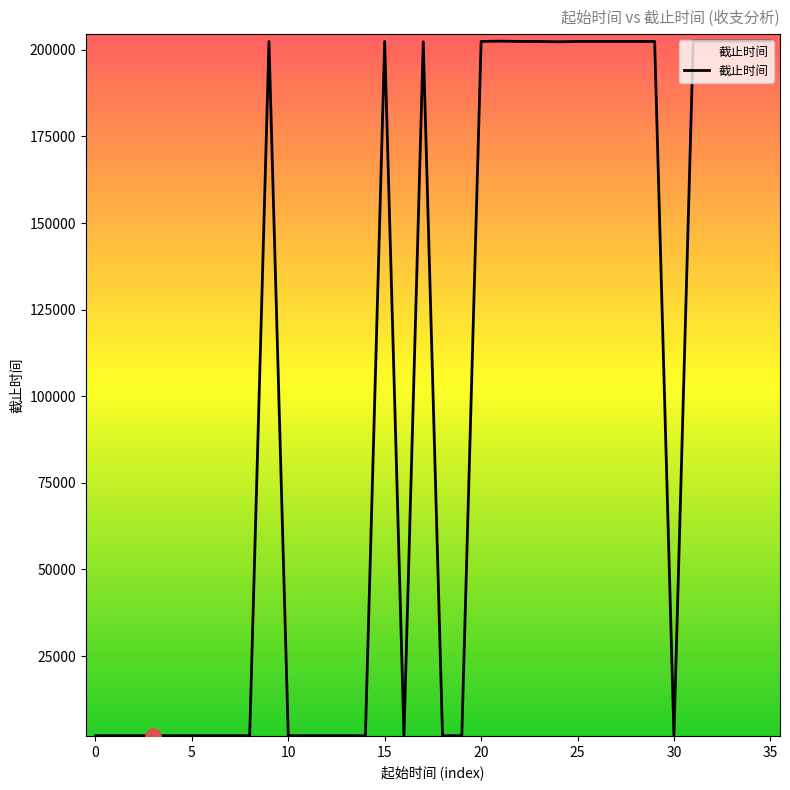

What is the greatest value displayed?

202504